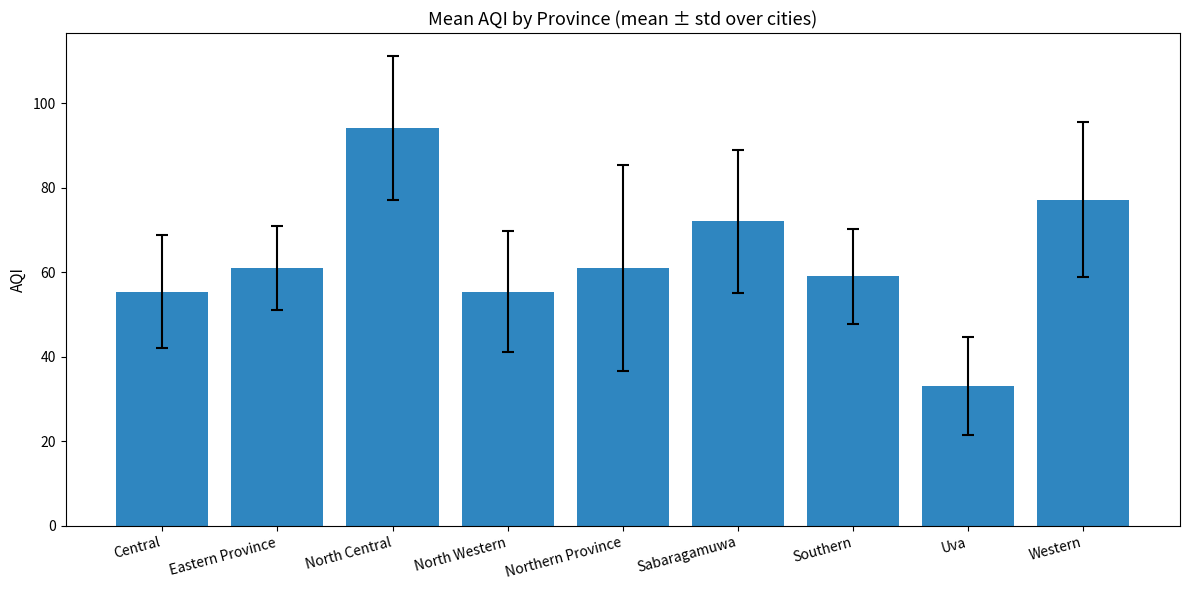

The value at Central is 18.9. True or false?

False